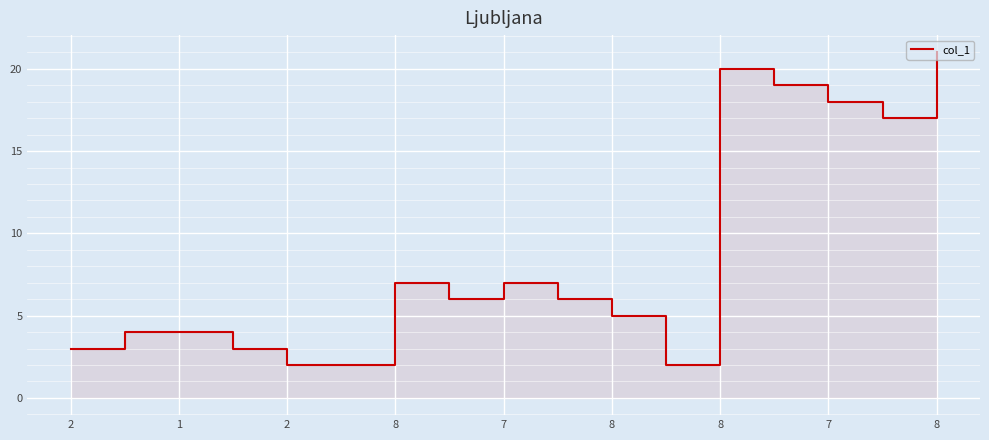

How many interior local peaks (higher than both neighbors) does the data have?

3